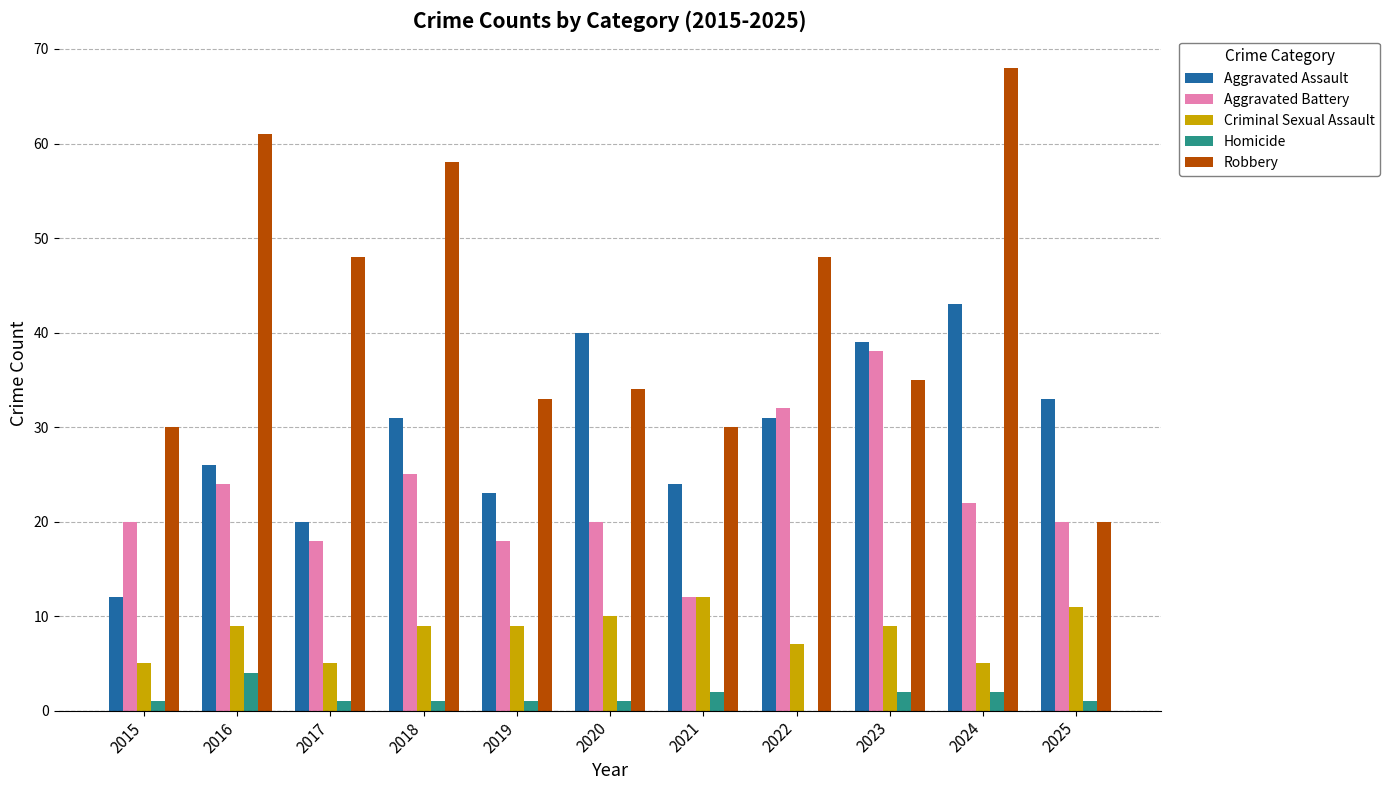

What are all the series names shown in the legend?

Aggravated Assault, Aggravated Battery, Criminal Sexual Assault, Homicide, Robbery